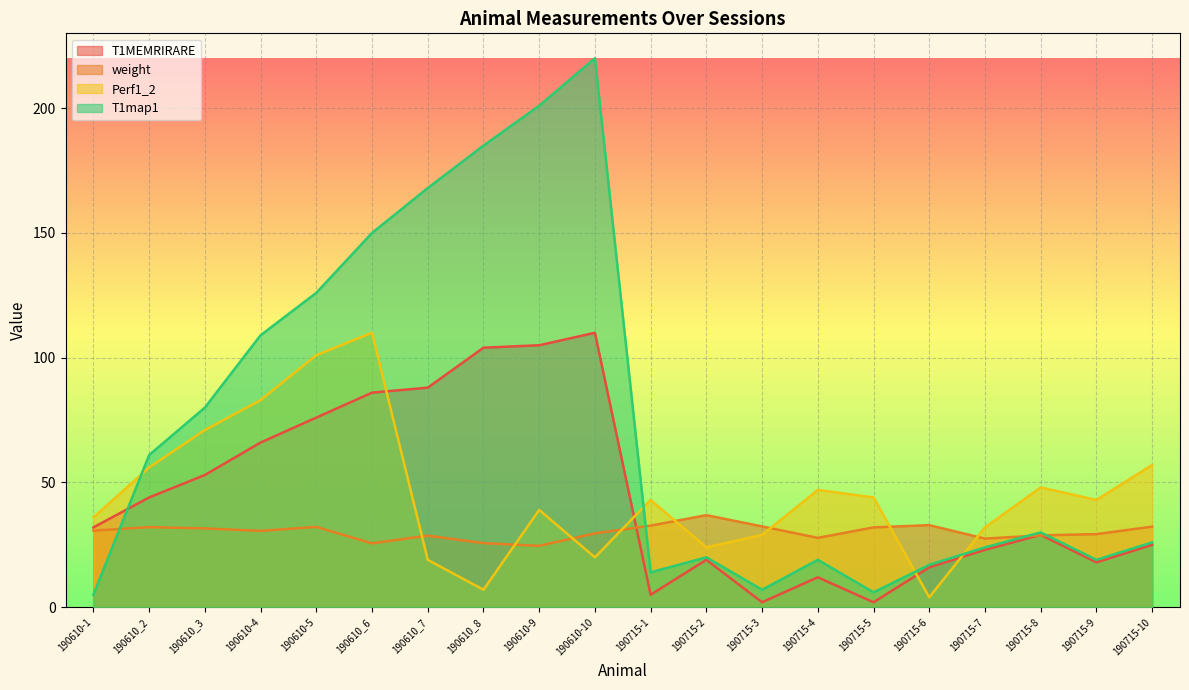

How many data points does each series have?

20